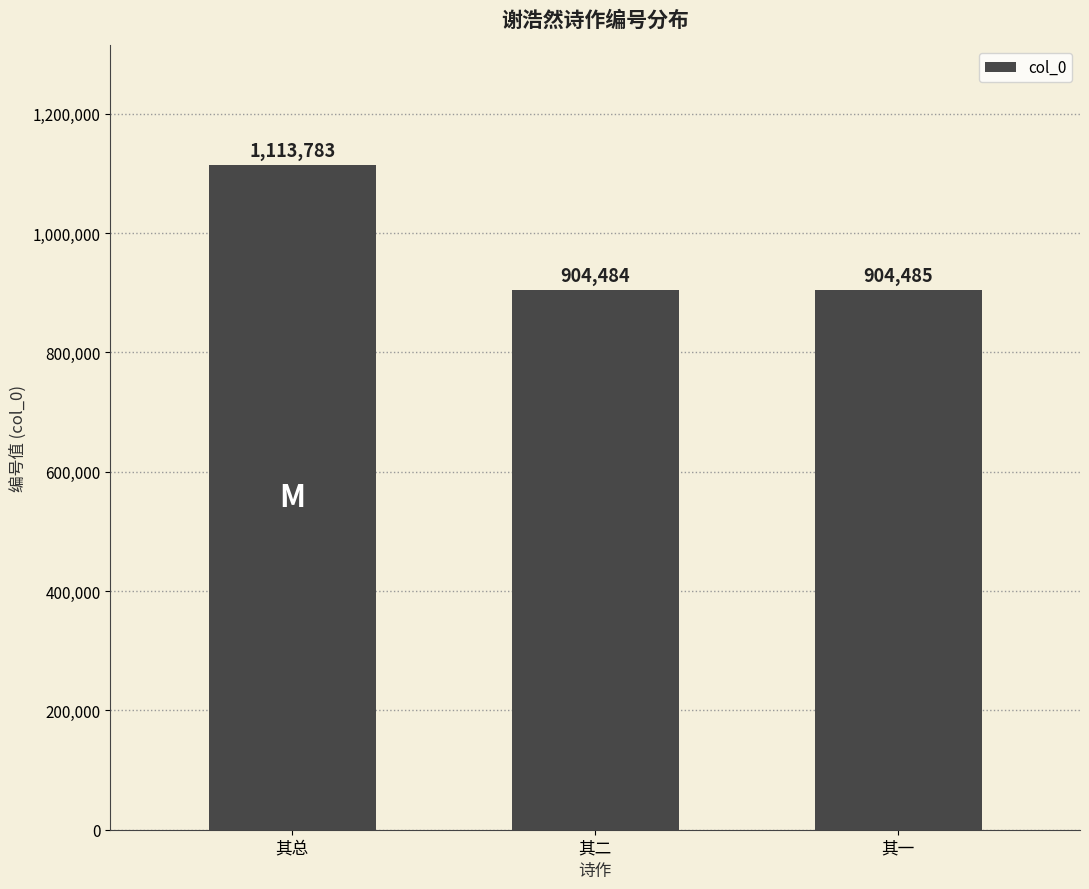

Reading left to right, extract all data points from this chart.

1113783	904484	904485